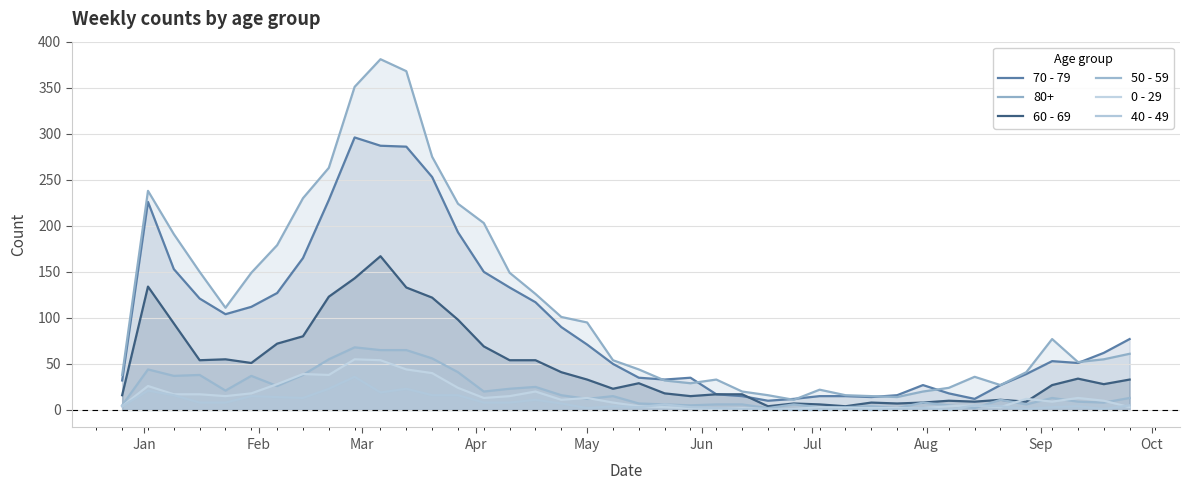

The value of 40 - 49 at Jul is 7. True or false?

False